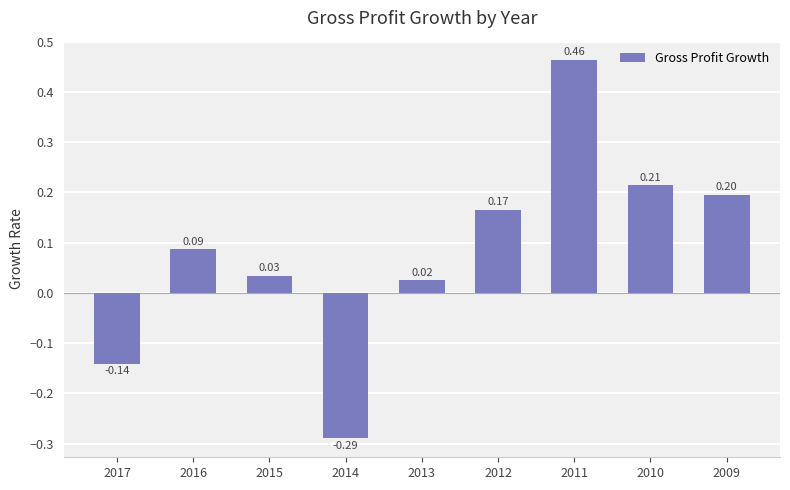

What is the difference between the maximum and minimum values?

0.8